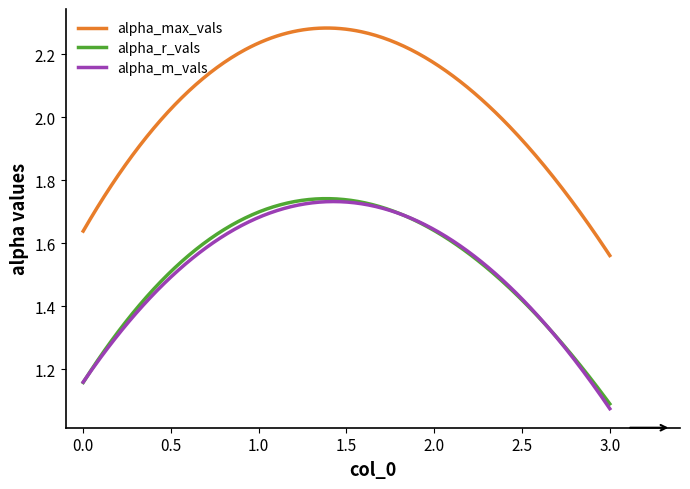

True or false: alpha_m_vals and alpha_max_vals intersect in this chart.

False